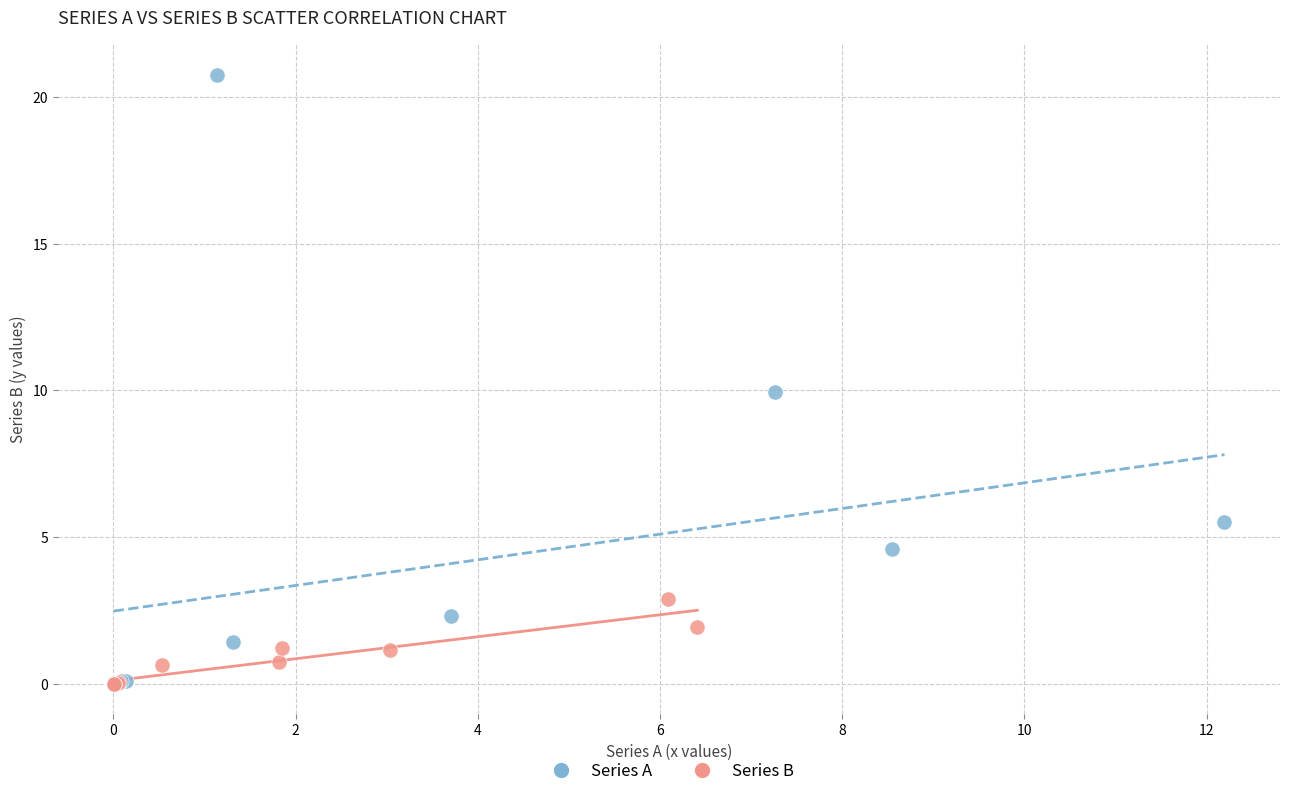

Which series reaches the maximum Y coordinate?

Series A